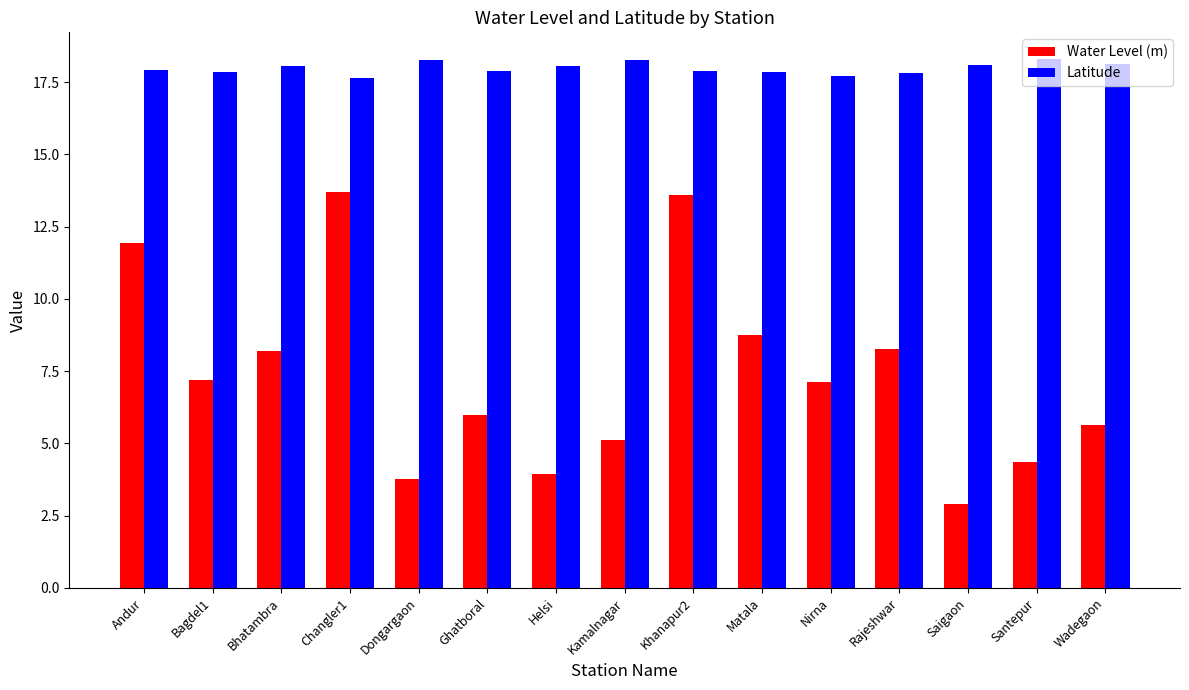

Is it true that Latitude equals 18.3 at Santepur?

True